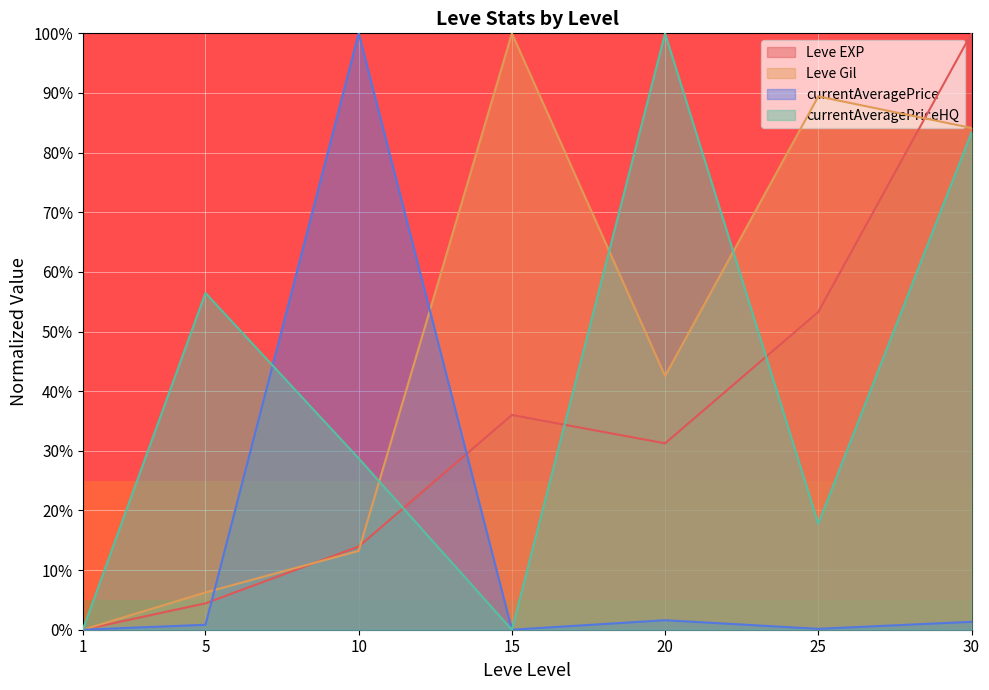

Which series changed the most between 15 and 30?

currentAveragePriceHQ